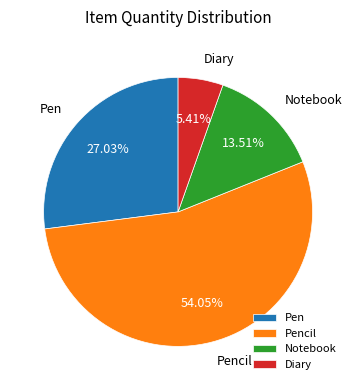

Between Notebook and Pen, which is larger?

Pen